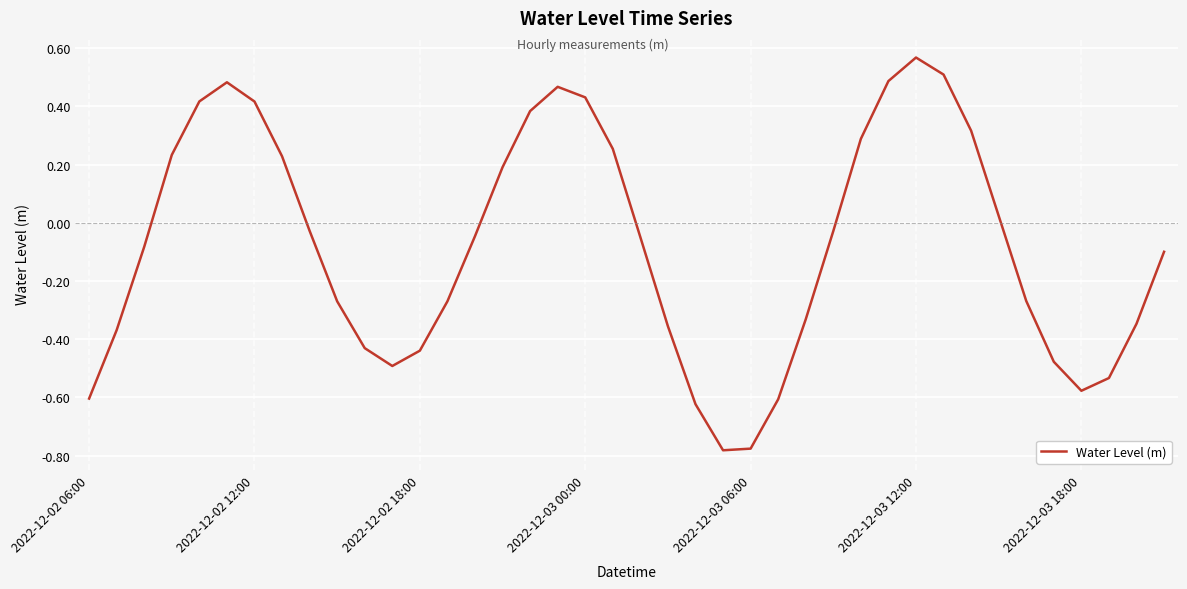

What is the difference between the maximum and minimum values?

1.3